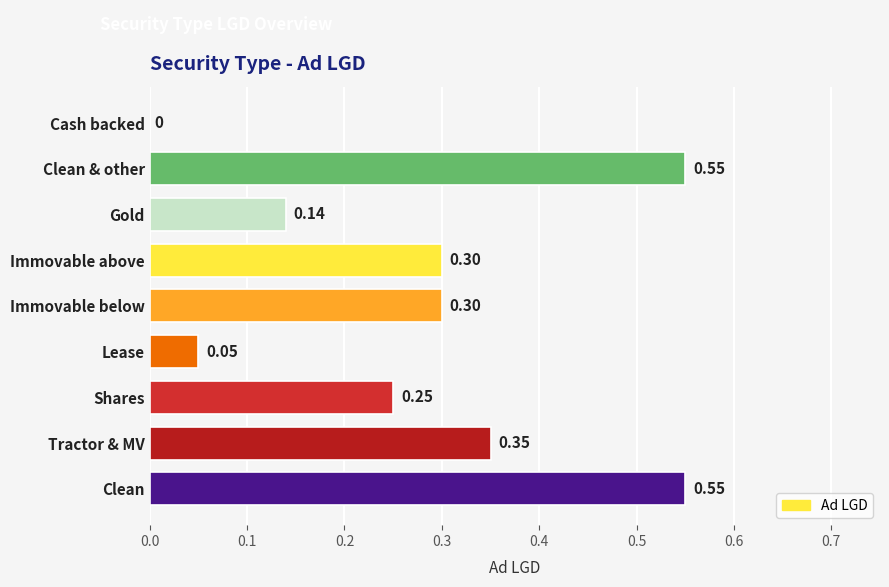

Between Clean and Immovable above, which is larger?

Clean